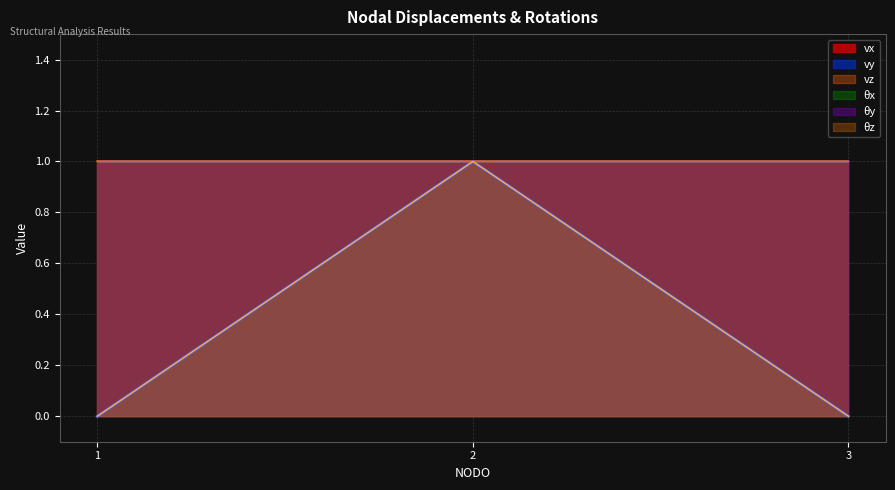

Which category has the lowest value across all series?

1